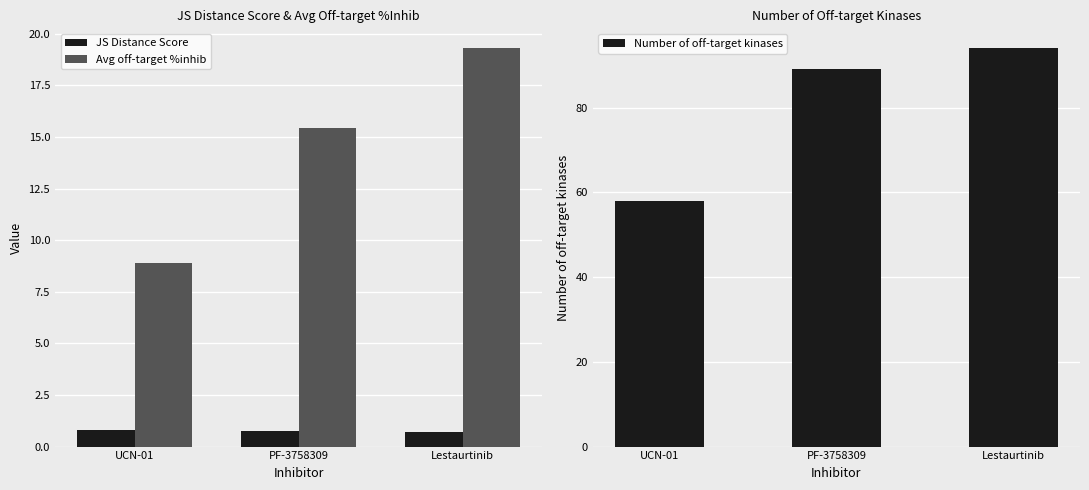

What value does the JS Distance Score series have at Lestaurtinib?

0.7